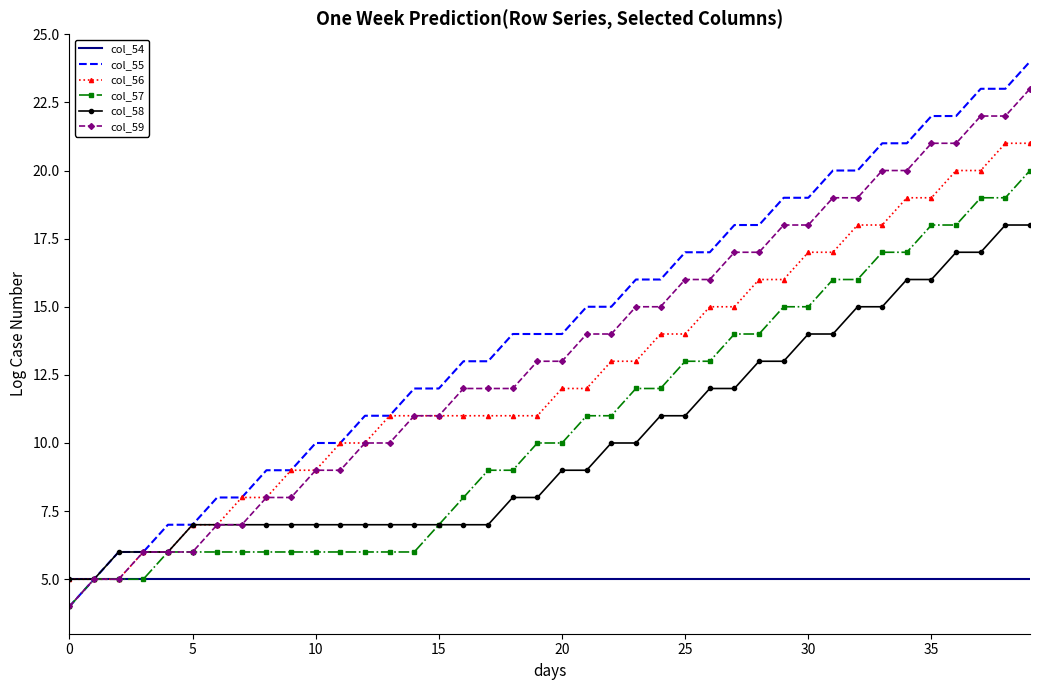

Which series has the largest range (max minus min)?

col_55